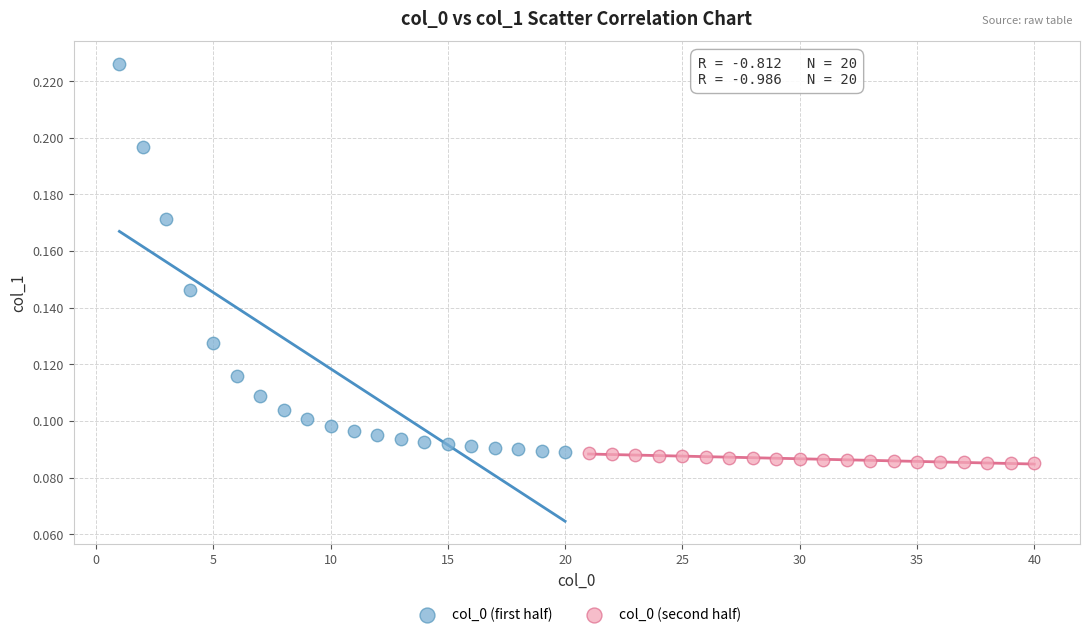

Which series reaches the minimum Y coordinate?

col_0 (second half)